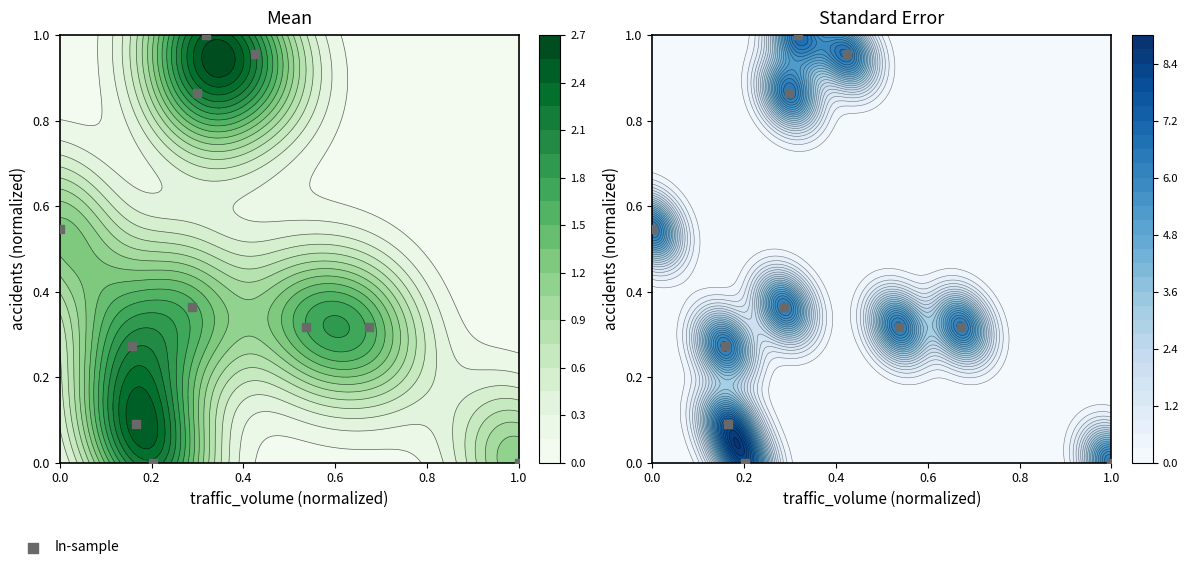

The chart shows a value of 0.3 at 6. True or false?

False